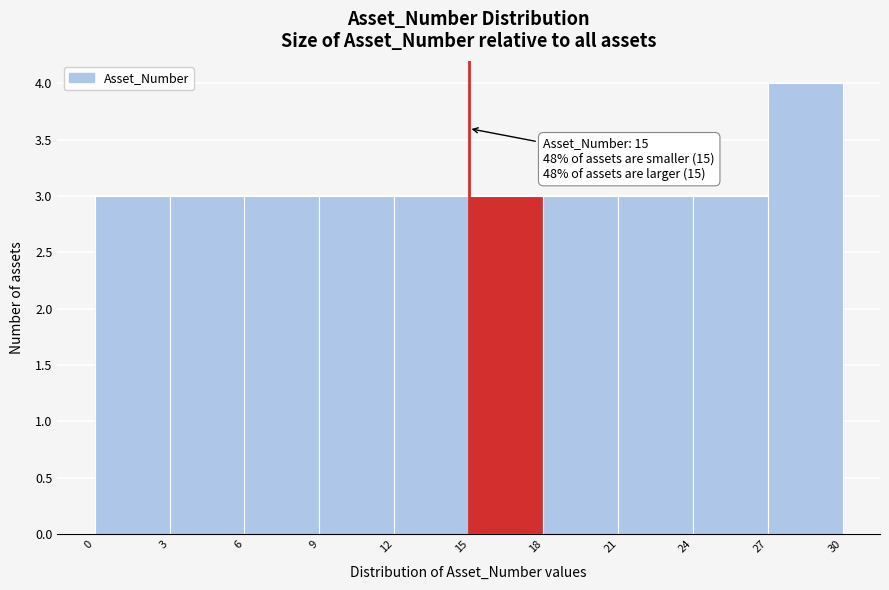

Over which range of the x-axis is the bar tallest?

27 to 30